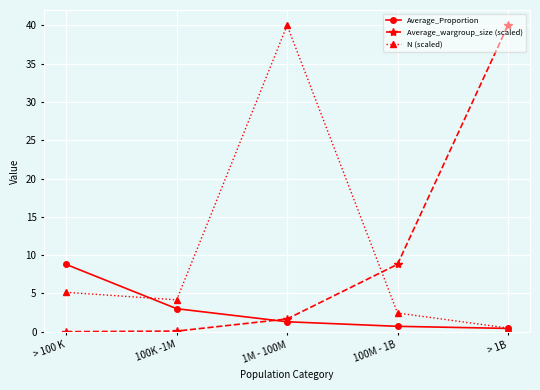

Read the N (scaled) value at 1M - 100M.

40.0